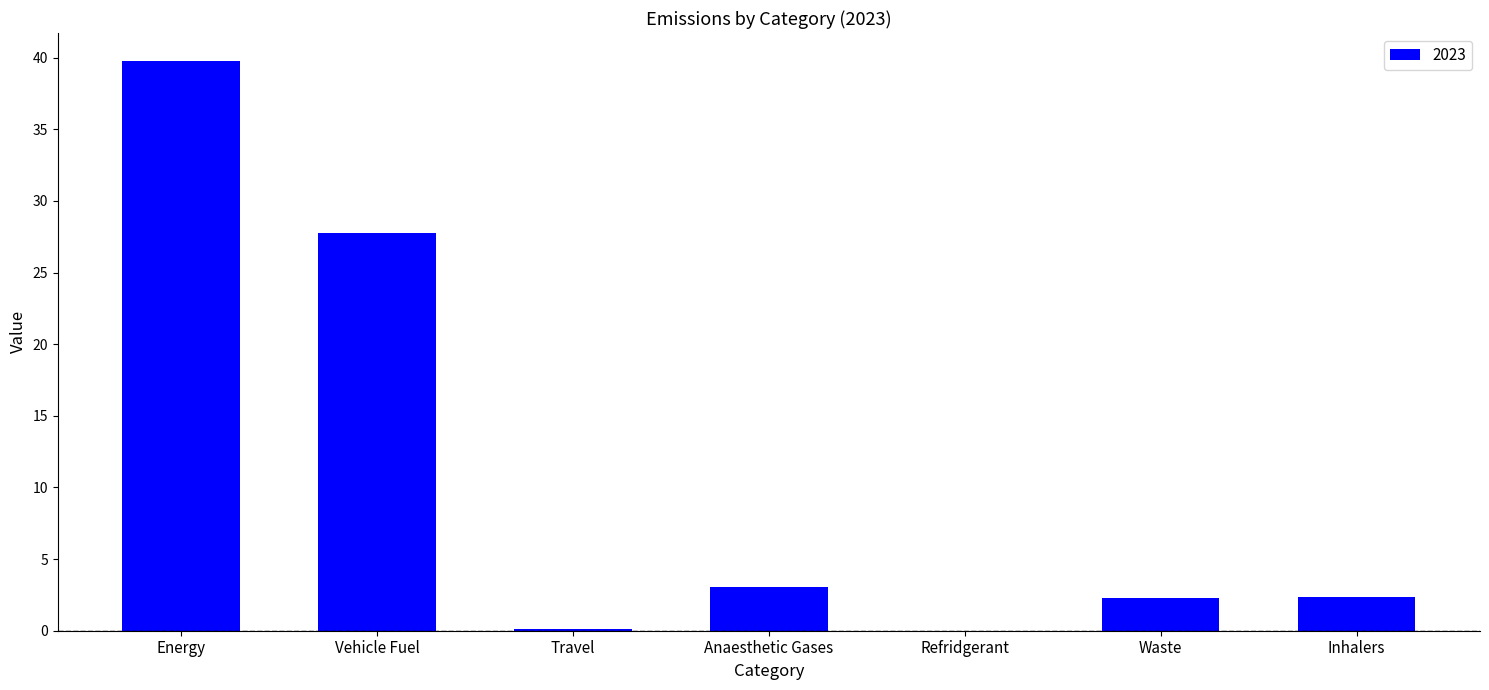

What is the sum of all values?

75.3